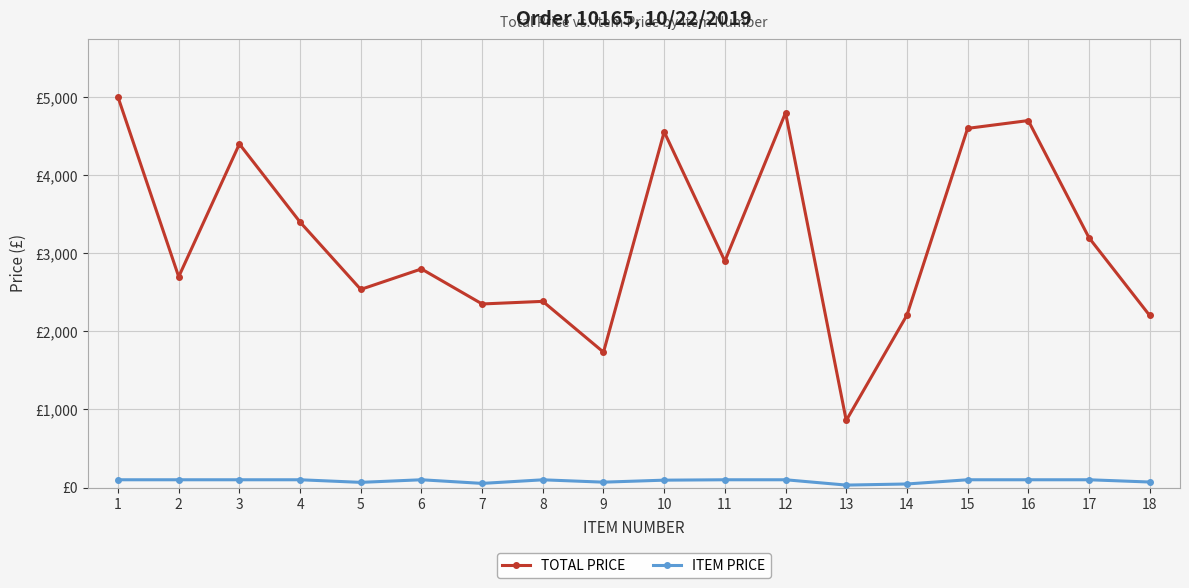

What is the value of the ITEM PRICE point at the 4th from the left?

100.0